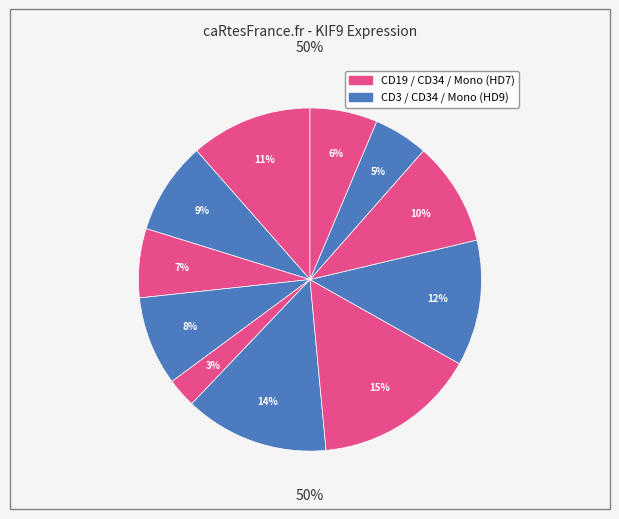

Is there a majority slice in this chart?

No